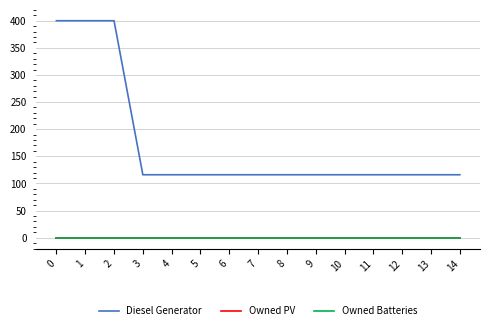

What is the average value of the Diesel Generator series?

173